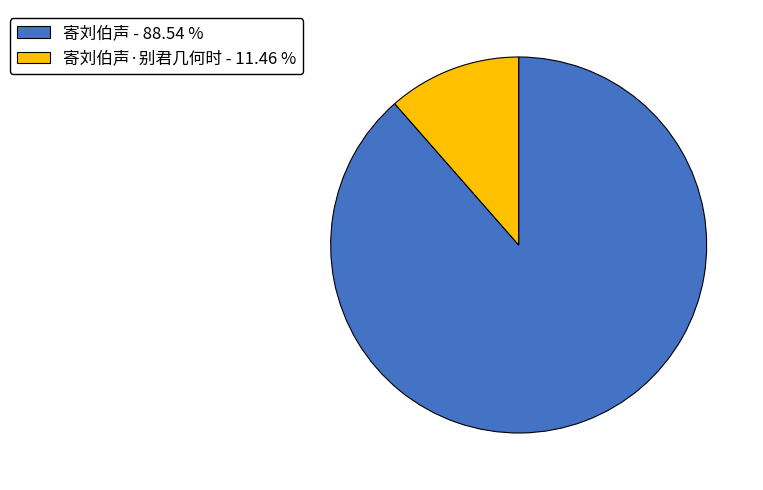

Which category has the smallest portion of the pie?

寄刘伯声·别君几何时 - 11.46 %